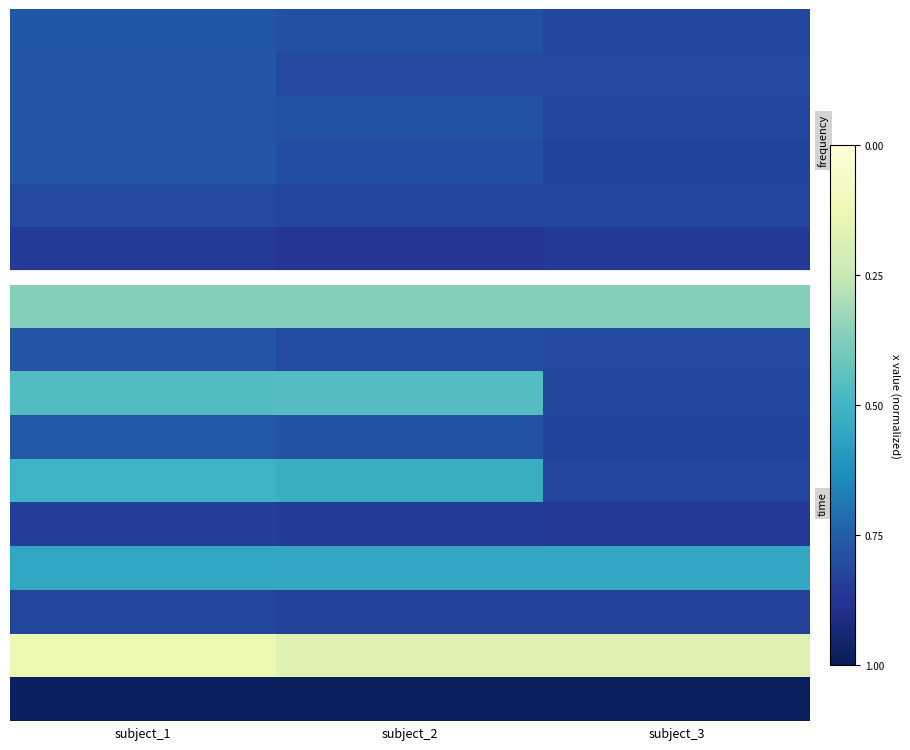

Which has a higher value, subject_1 or subject_3?

subject_3